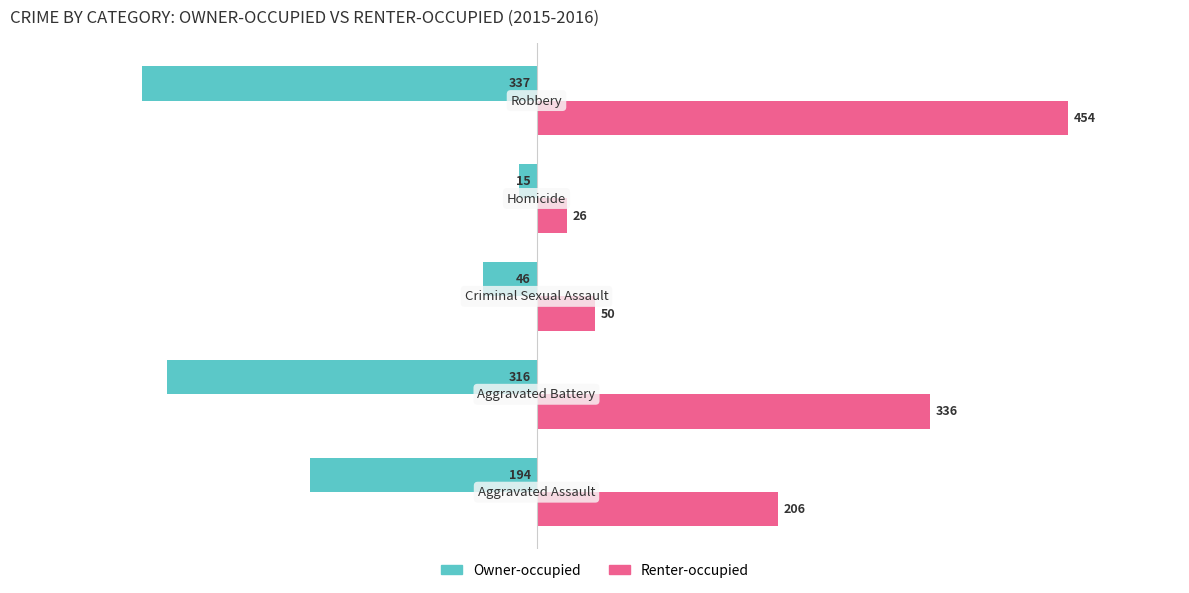

What is the difference between the maximum and minimum values in the Owner-occupied series?

322